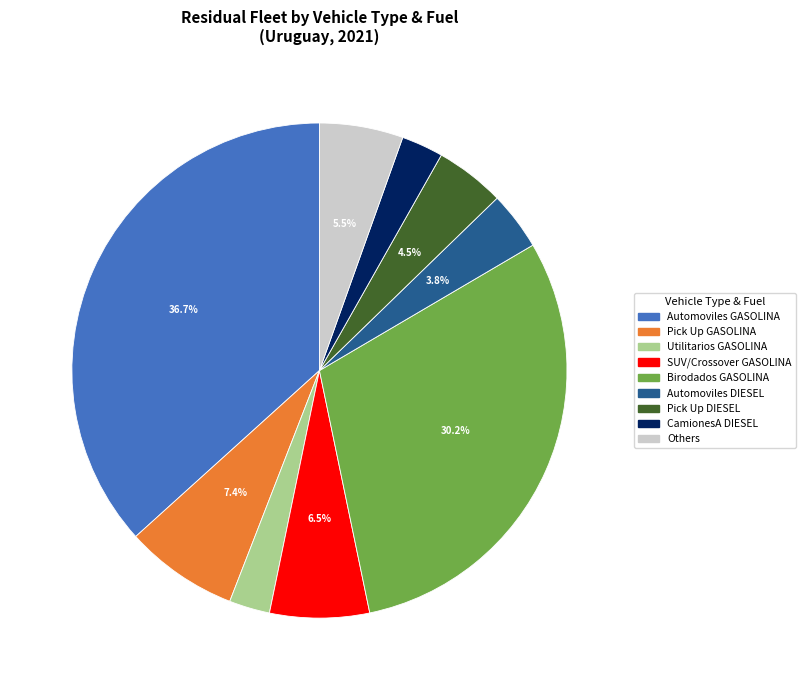

Does any single category account for the majority?

No